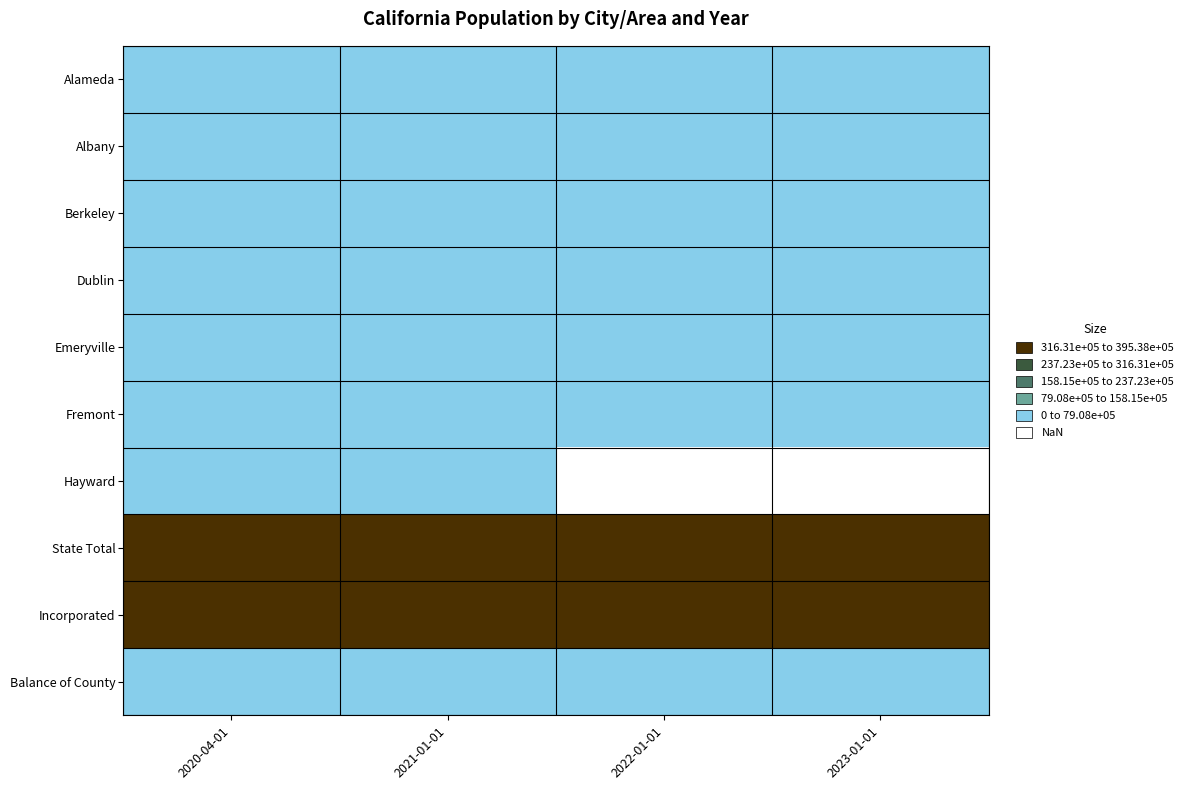

Rank the categories by Berkeley value from highest to lowest.

2020-04-01, 2023-01-01, 2022-01-01, 2021-01-01